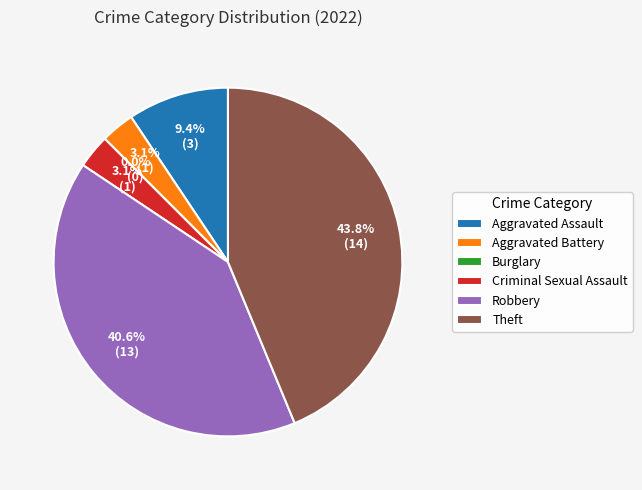

To the nearest percent, what is the average slice percentage?

17%